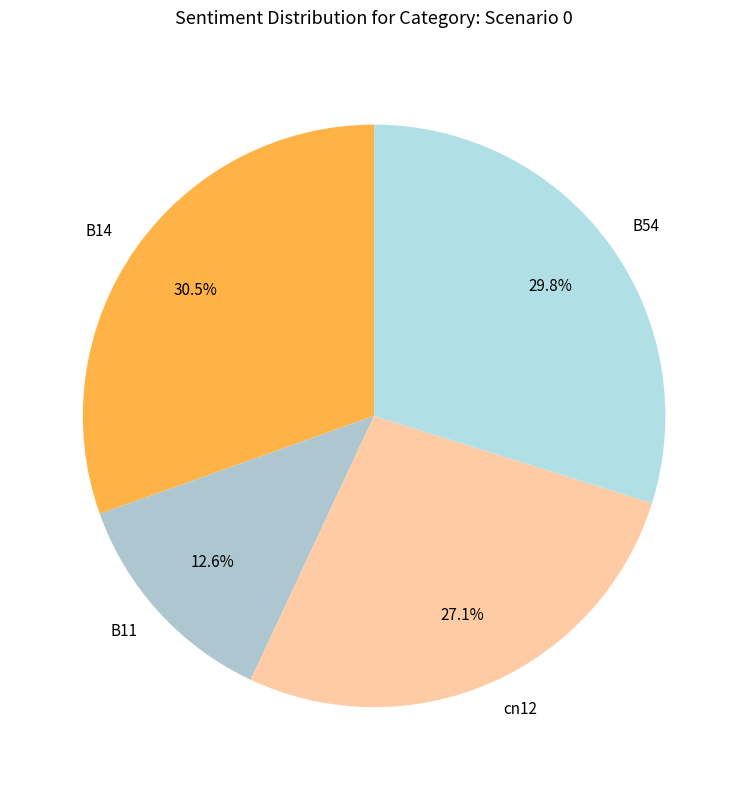

The B11 slice represents 13% of the pie. True or false?

True